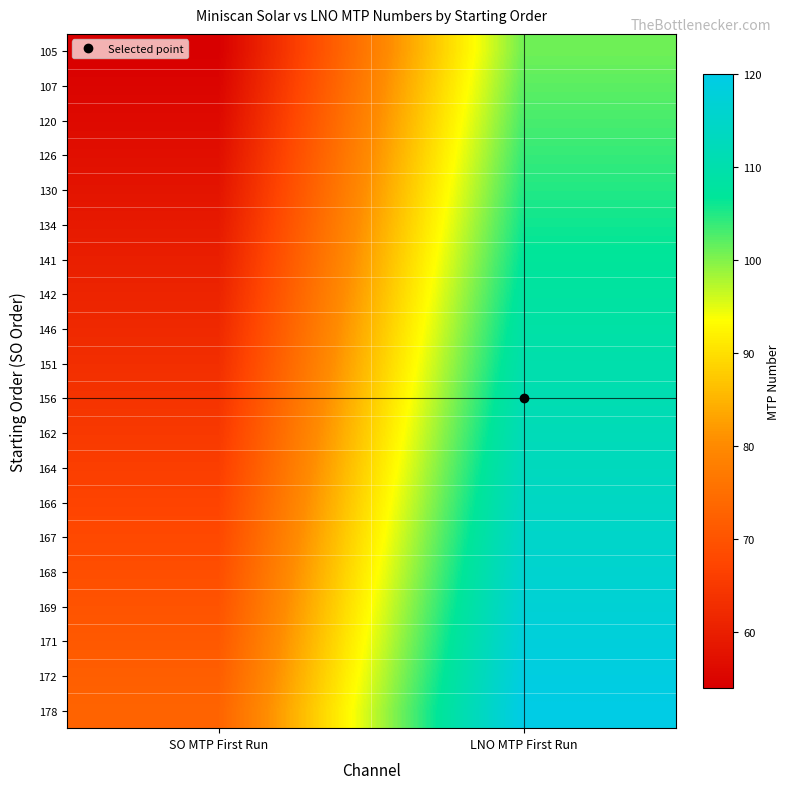

Which series changed the most between SO MTP First Run and LNO MTP First Run?

105